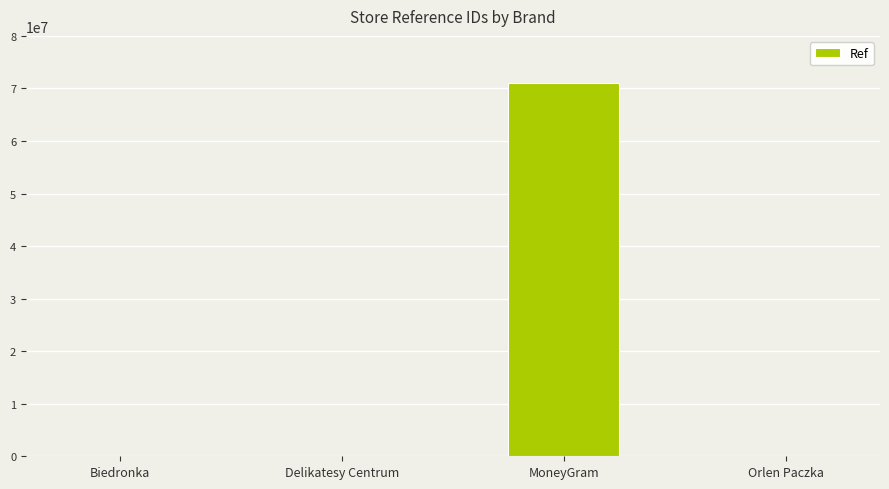

What is the sum of all values?

71198856